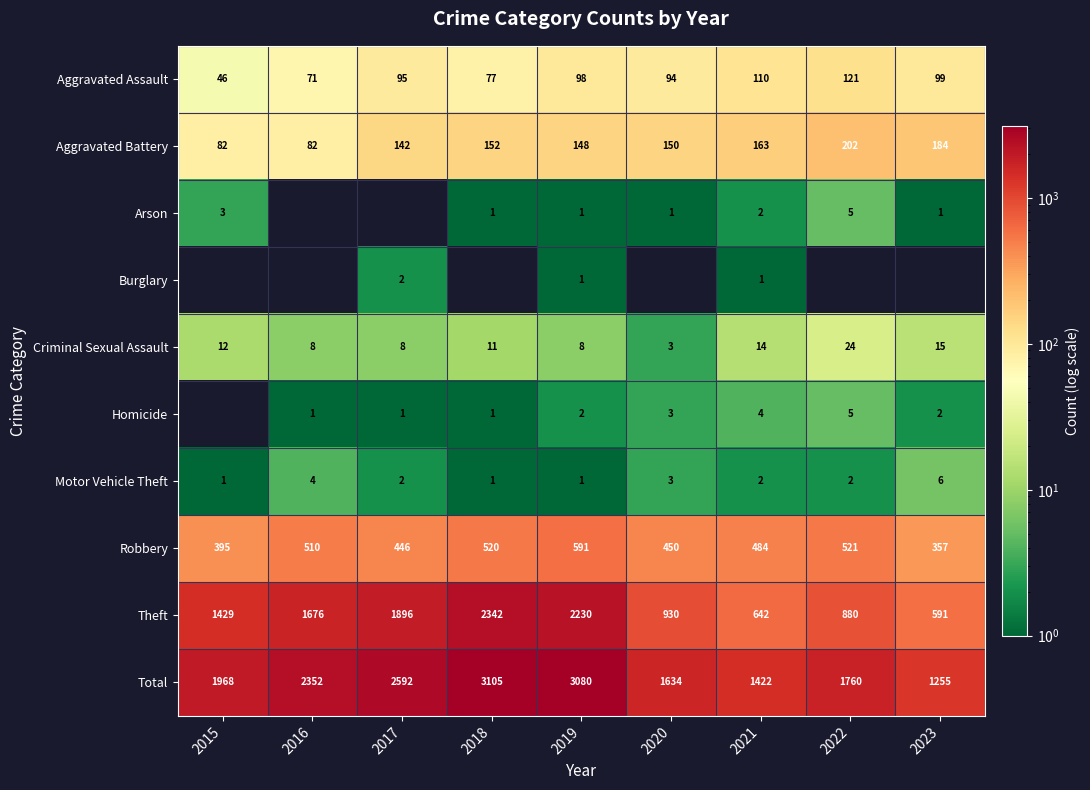

At which label does Total reach its minimum?

2023